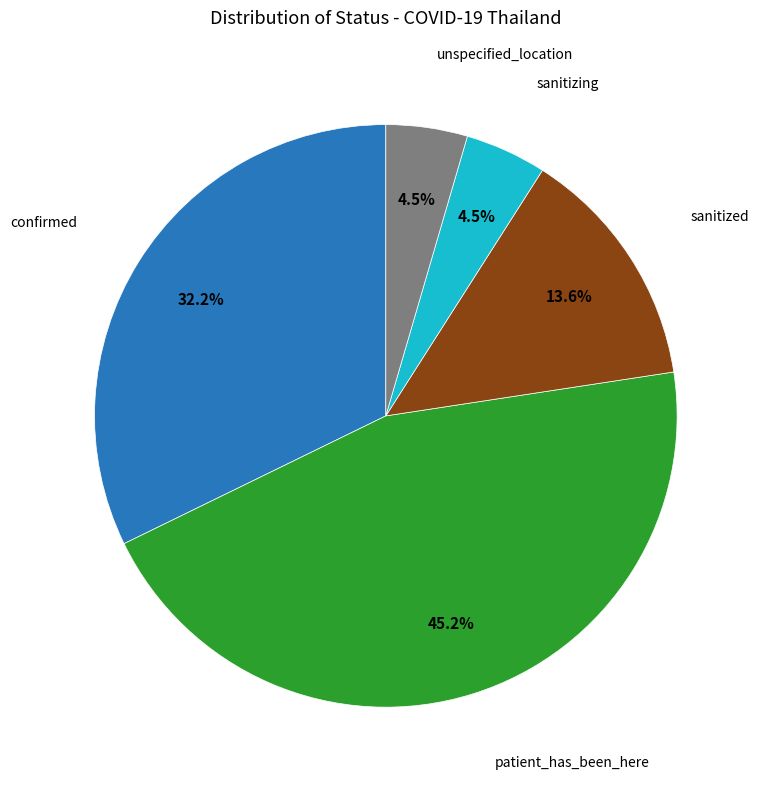

Combined, what portion of the pie is sanitizing and sanitized?

18.1%